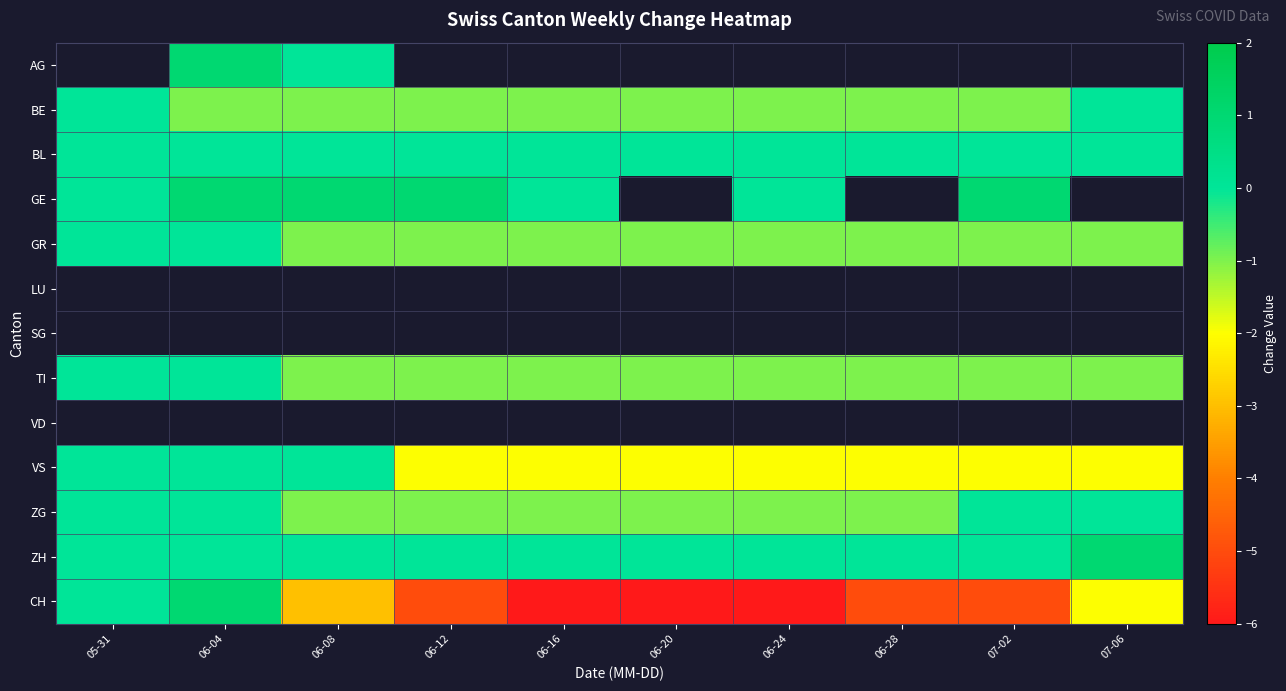

How many categories are shown in the chart?

10